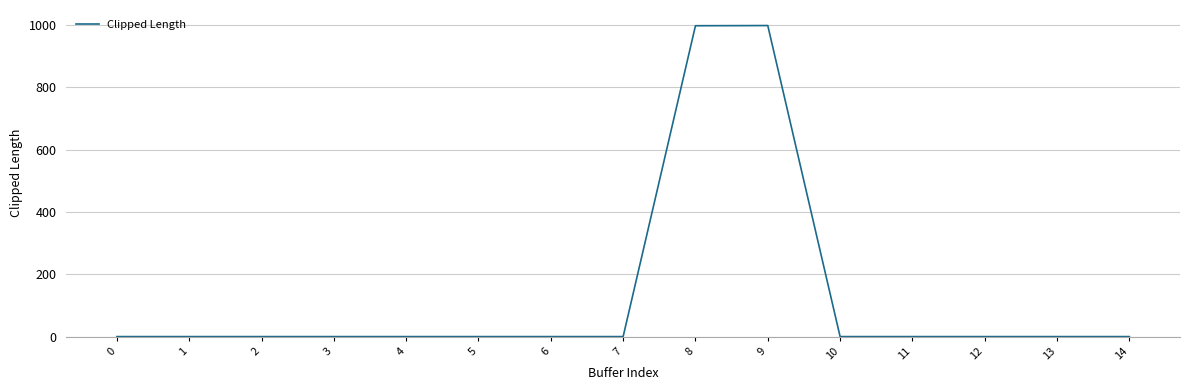

What is the change in value from 8 to 10?

-998.3